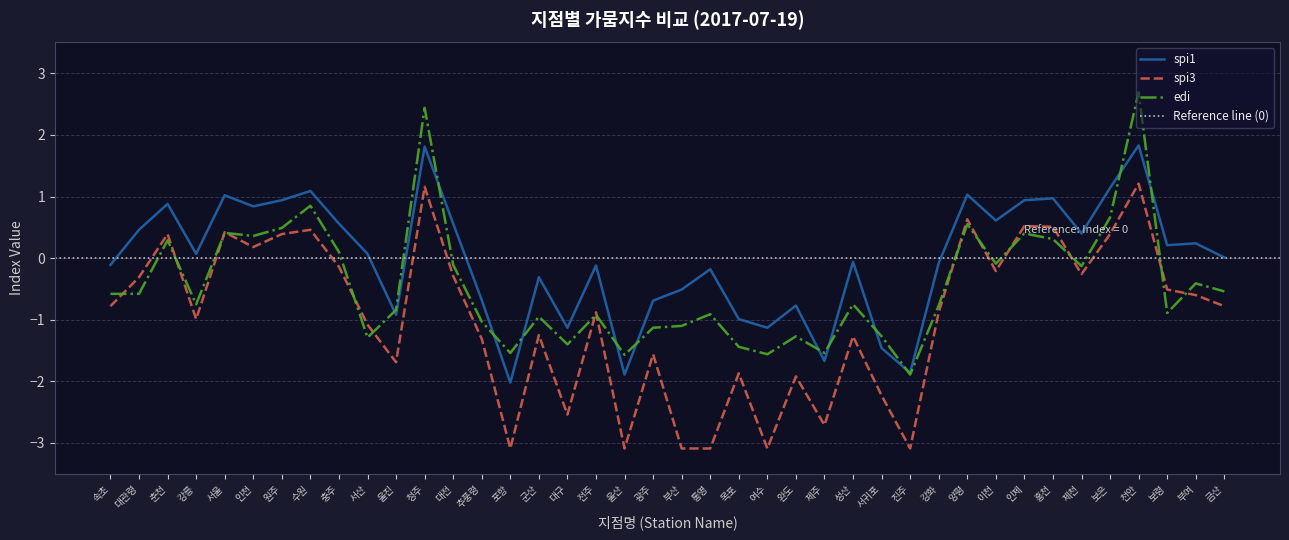

What is the minimum value shown in the chart?

-3.1